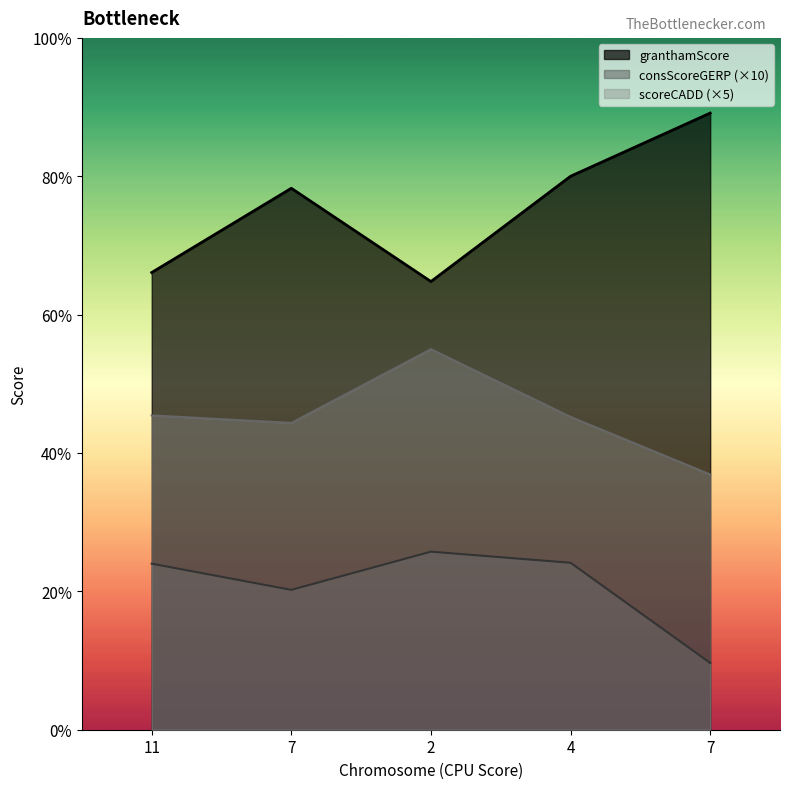

In scoreCADD, how many points are lower than both neighbors (excluding endpoints)?

1